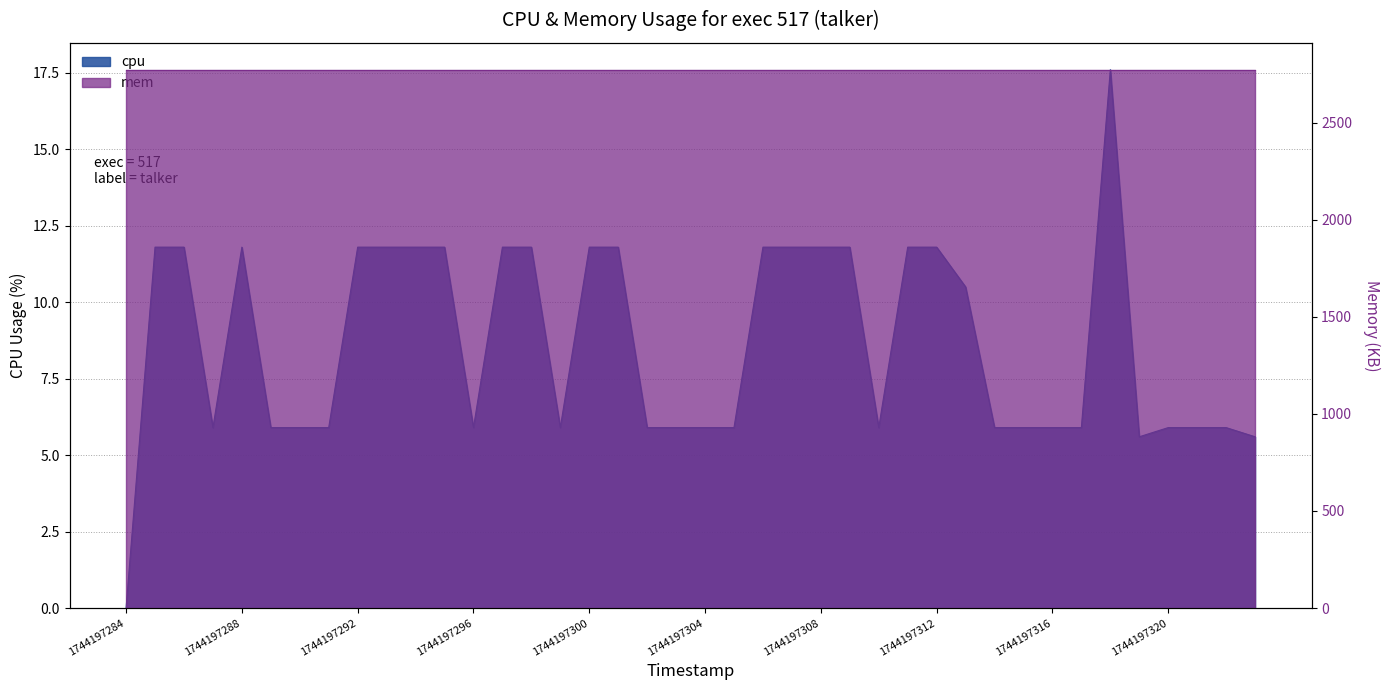

At which label does the data first exceed 5?

1744197285